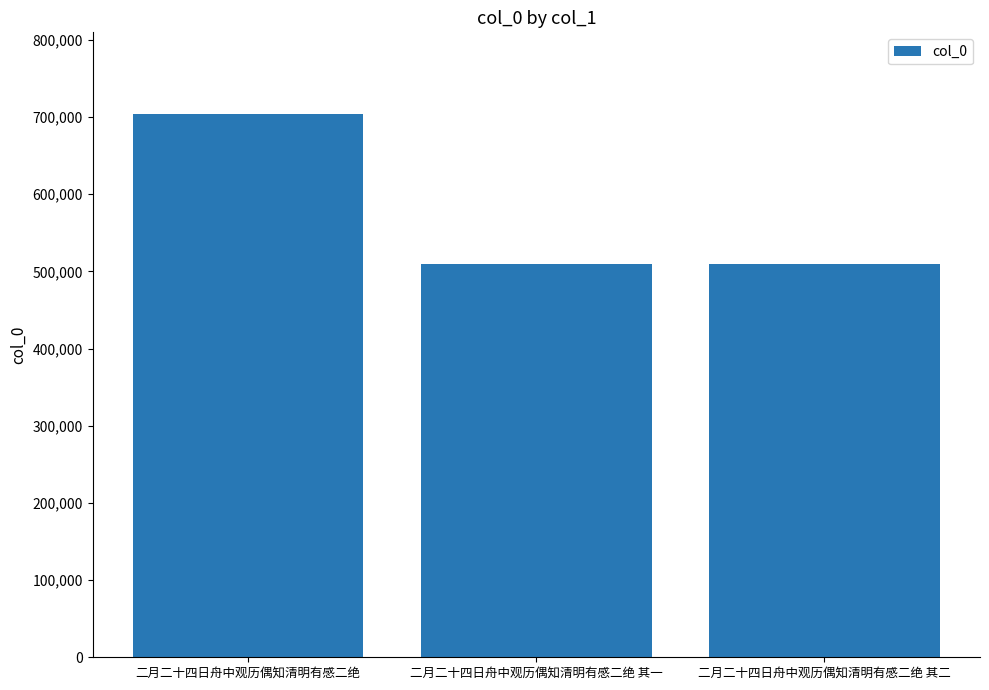

What is the smallest value displayed?

509599